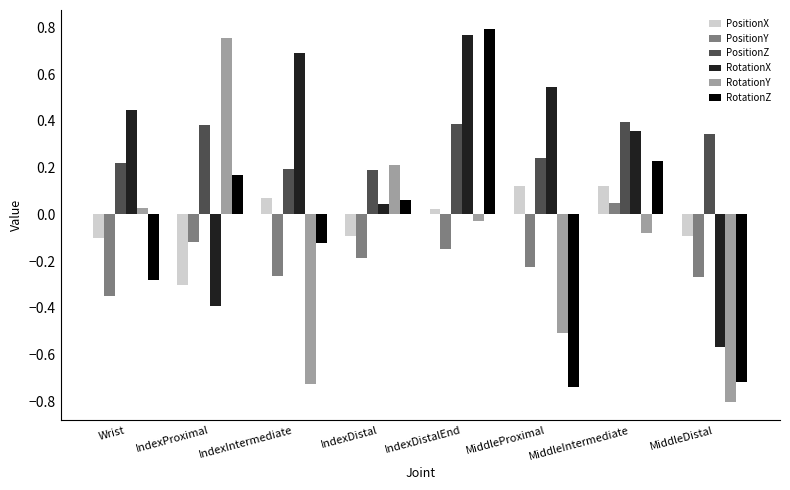

Count the PositionY values in the range 0 to 1.

1